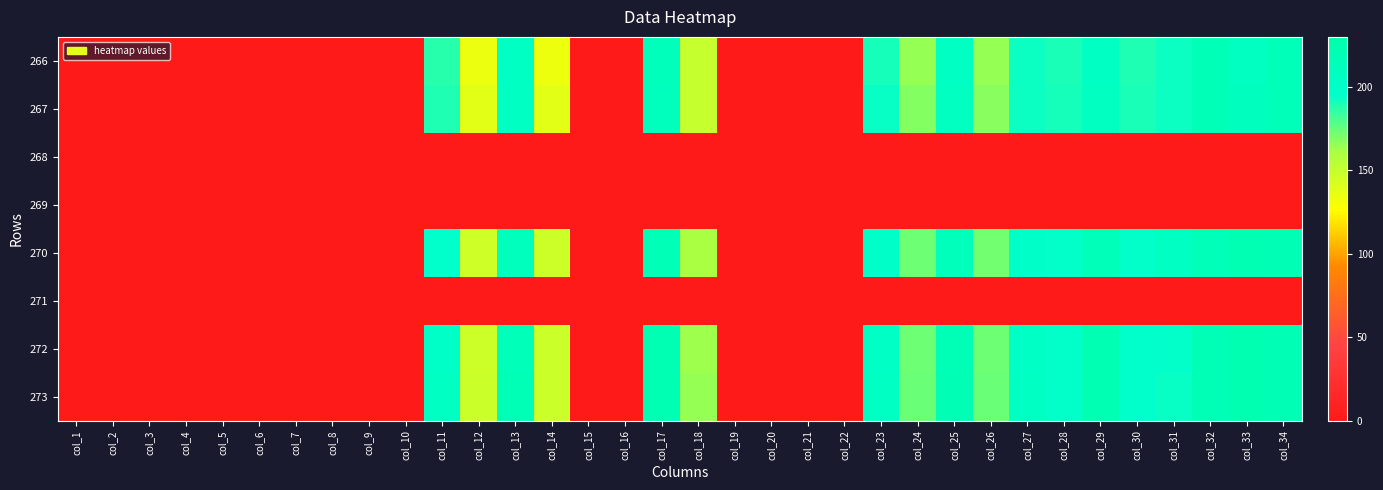

What is the spread (max minus min) of values at col_12?

147.5